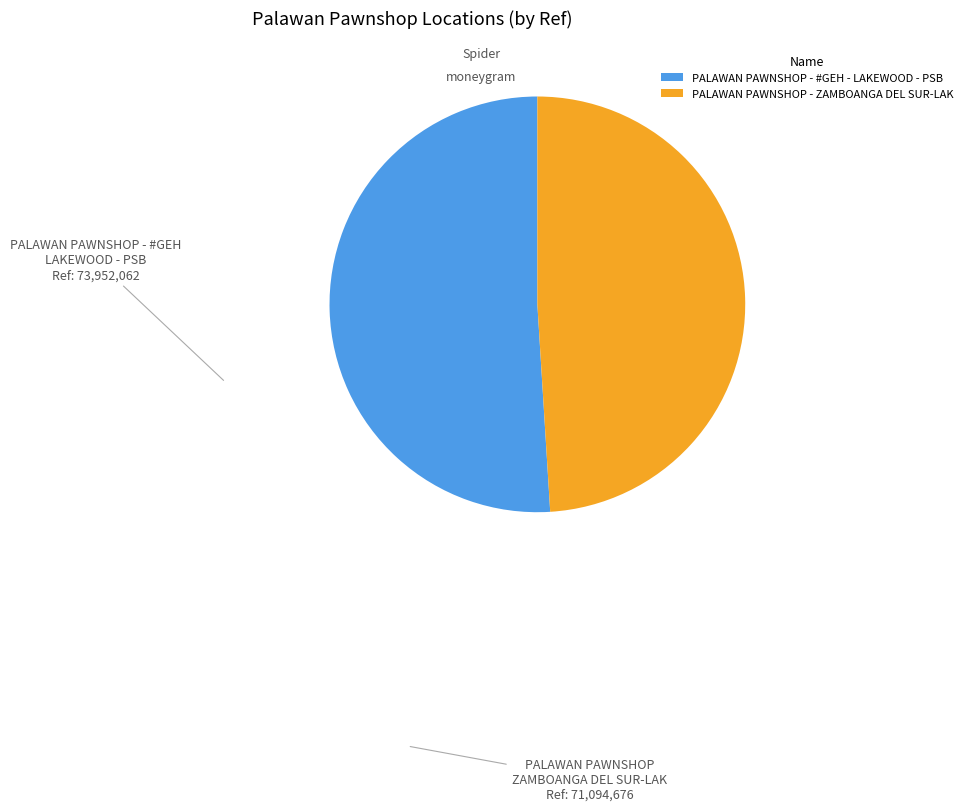

Is there a majority slice in this chart?

Yes